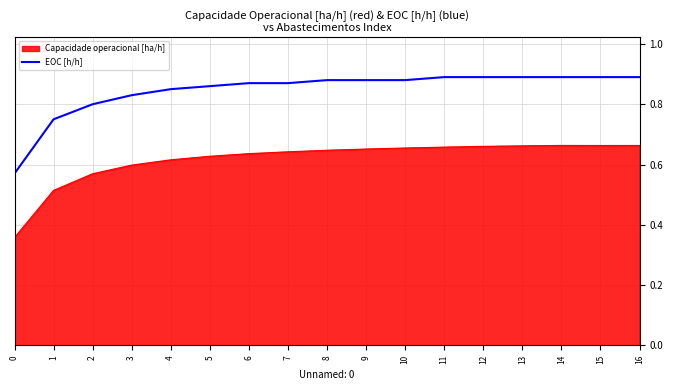

Is the value of EOC [h/h] at 14 greater than the value of Capacidade operacional [ha/h] at 16?

Yes